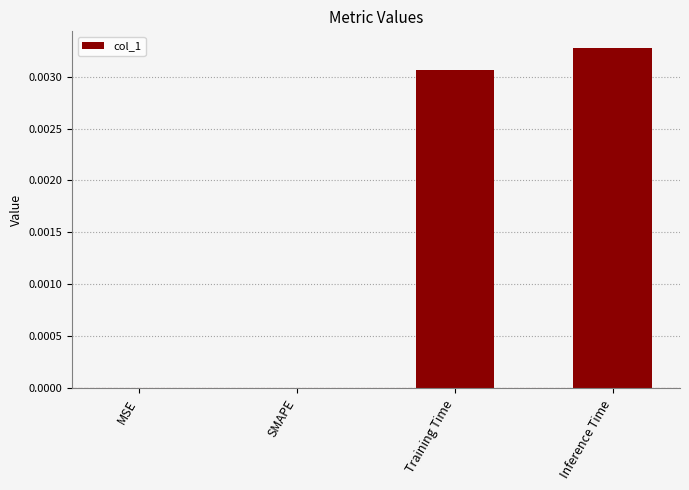

Which has a higher value, Training Time or SMAPE?

Training Time